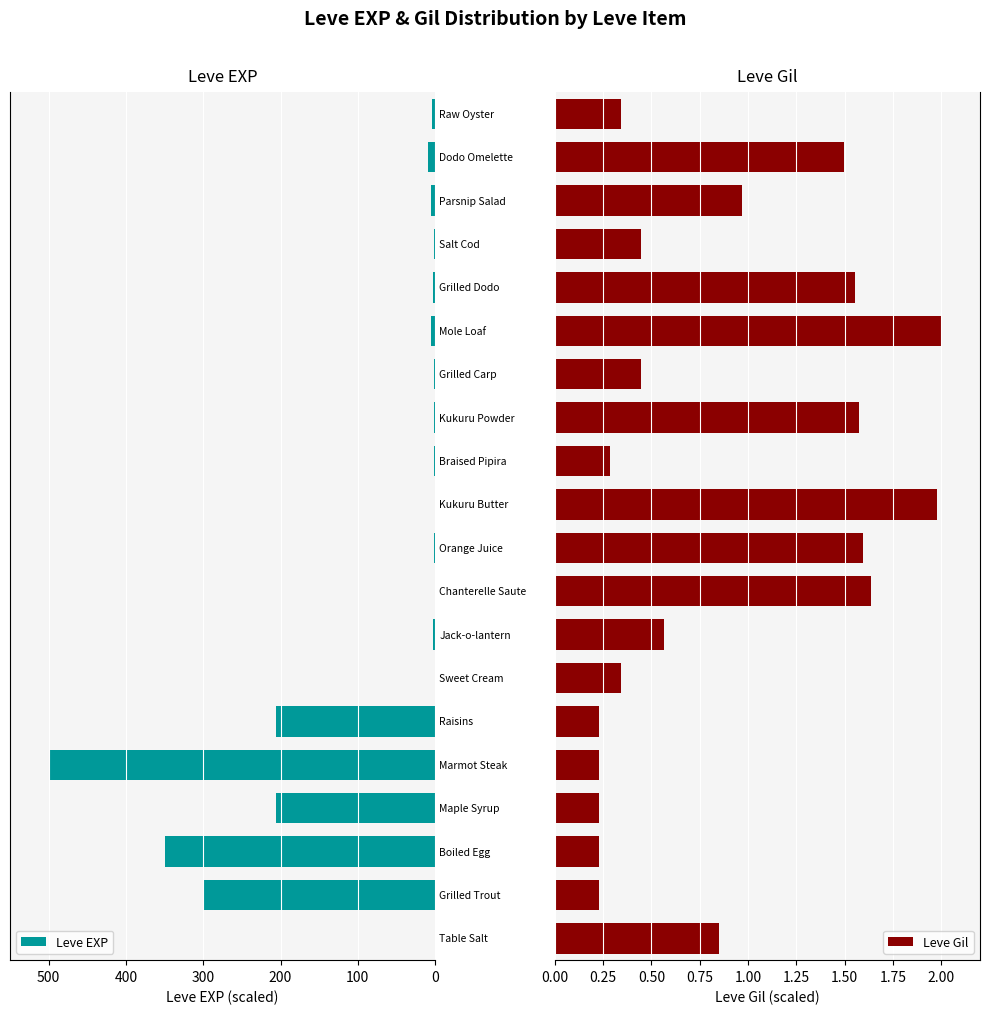

What is the value of the Leve Gil bar at the 18th from the left?

1.0